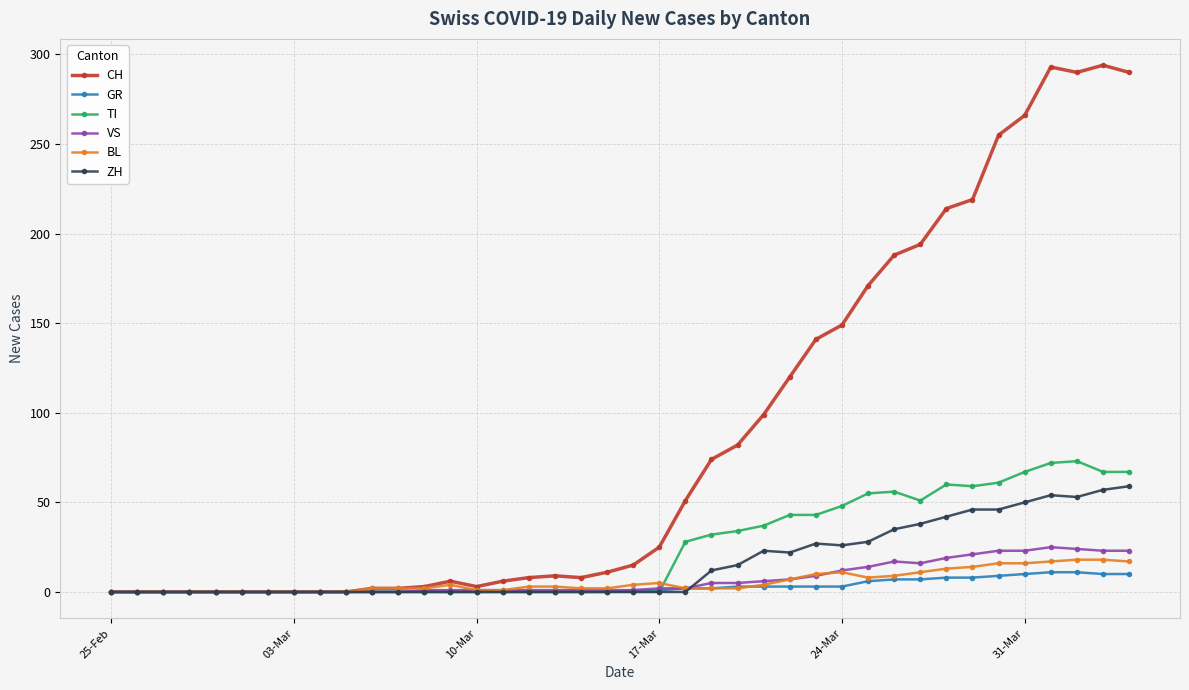

What is the difference between the second highest and second lowest values in the GR series?

11